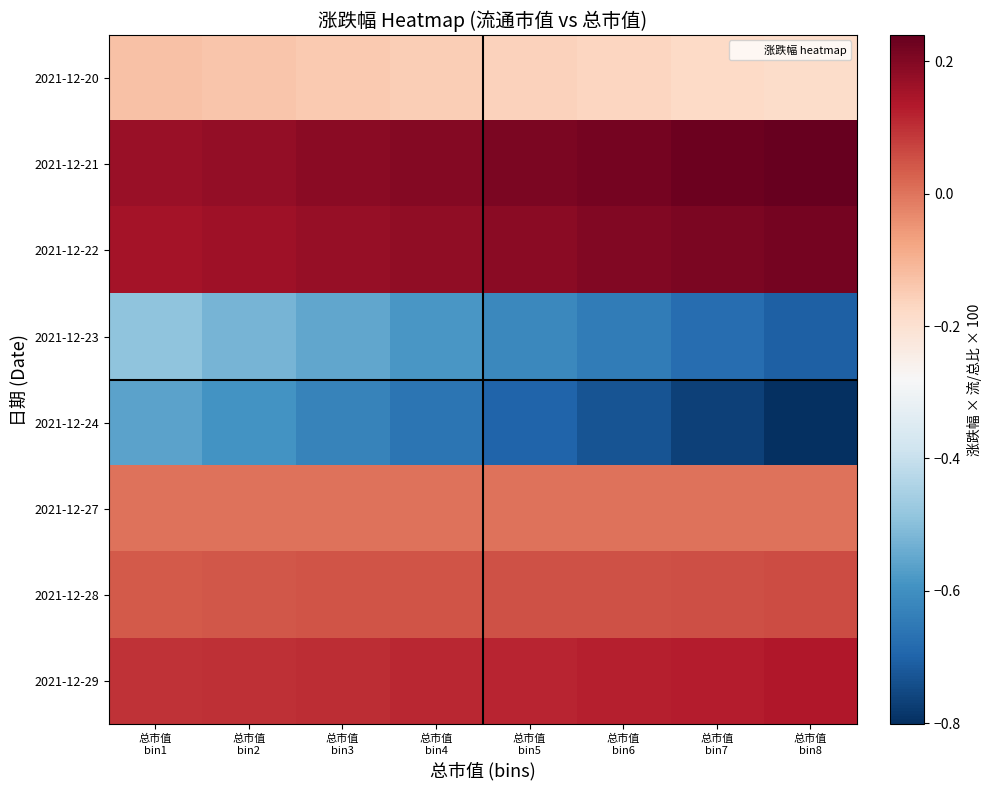

What is the spread (max minus min) of values at 总市值
bin2?

0.8